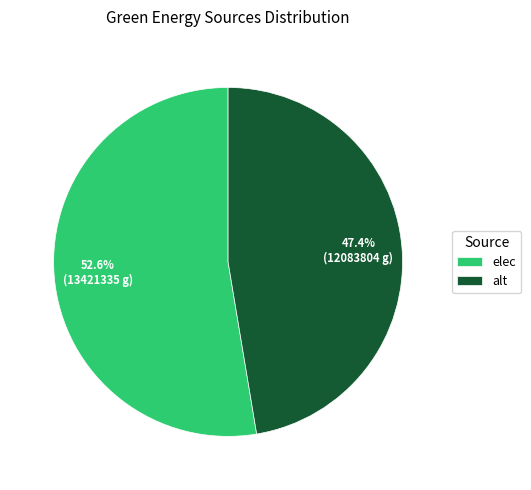

Is the sum of alt and elec greater than half?

Yes